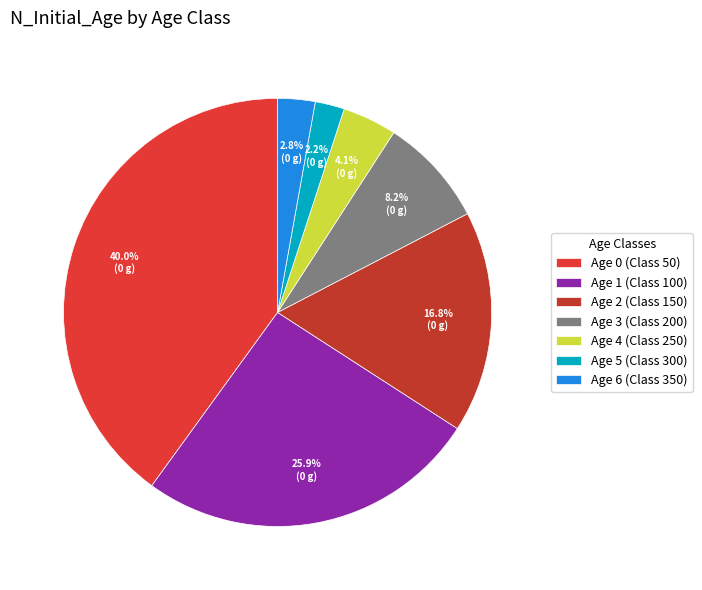

Between Age 6 (Class 350) and Age 3 (Class 200), which is larger?

Age 3 (Class 200)